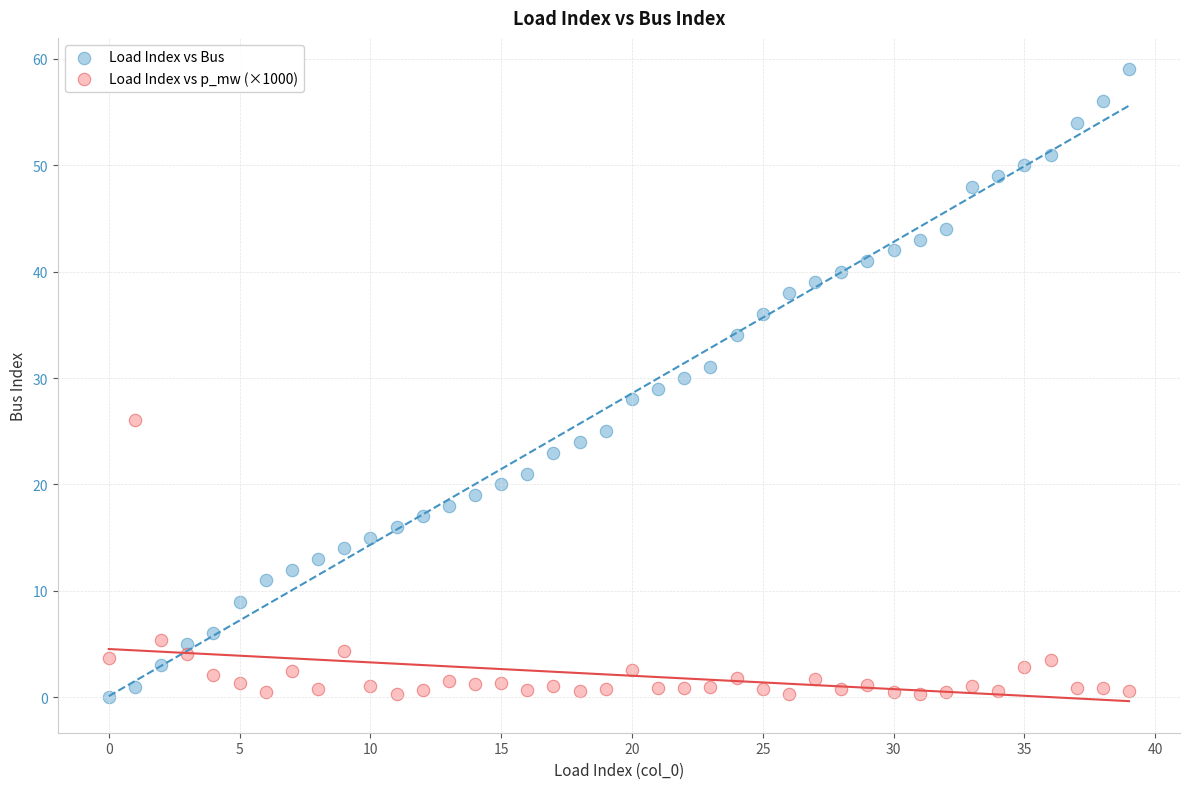

Across all data points, what is the range of Y values (max minus min)?

59.0